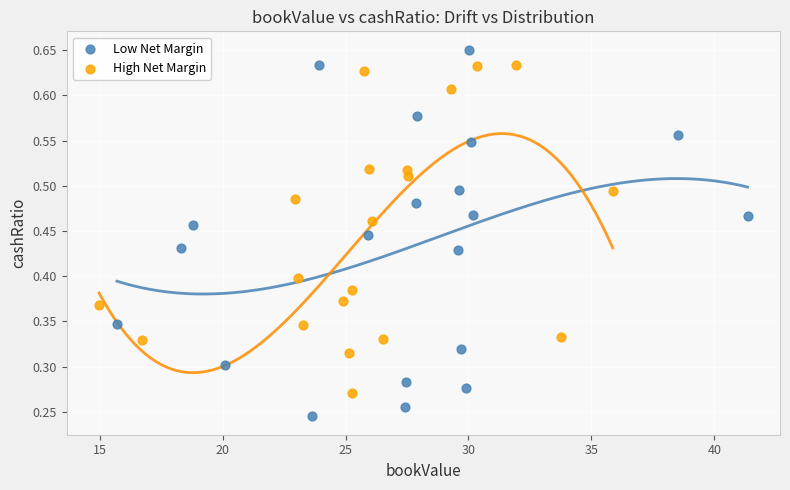

Which series has the widest spread of Y values?

Low Net Margin